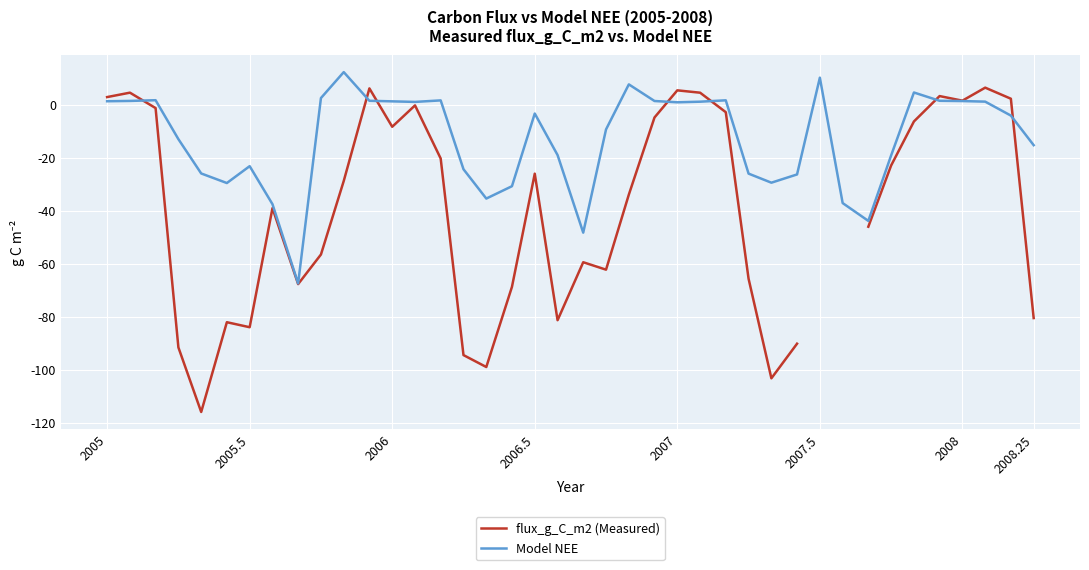

True or false: flux_g_C_m2 (Measured) has more than 0 points higher than both neighbors.

True